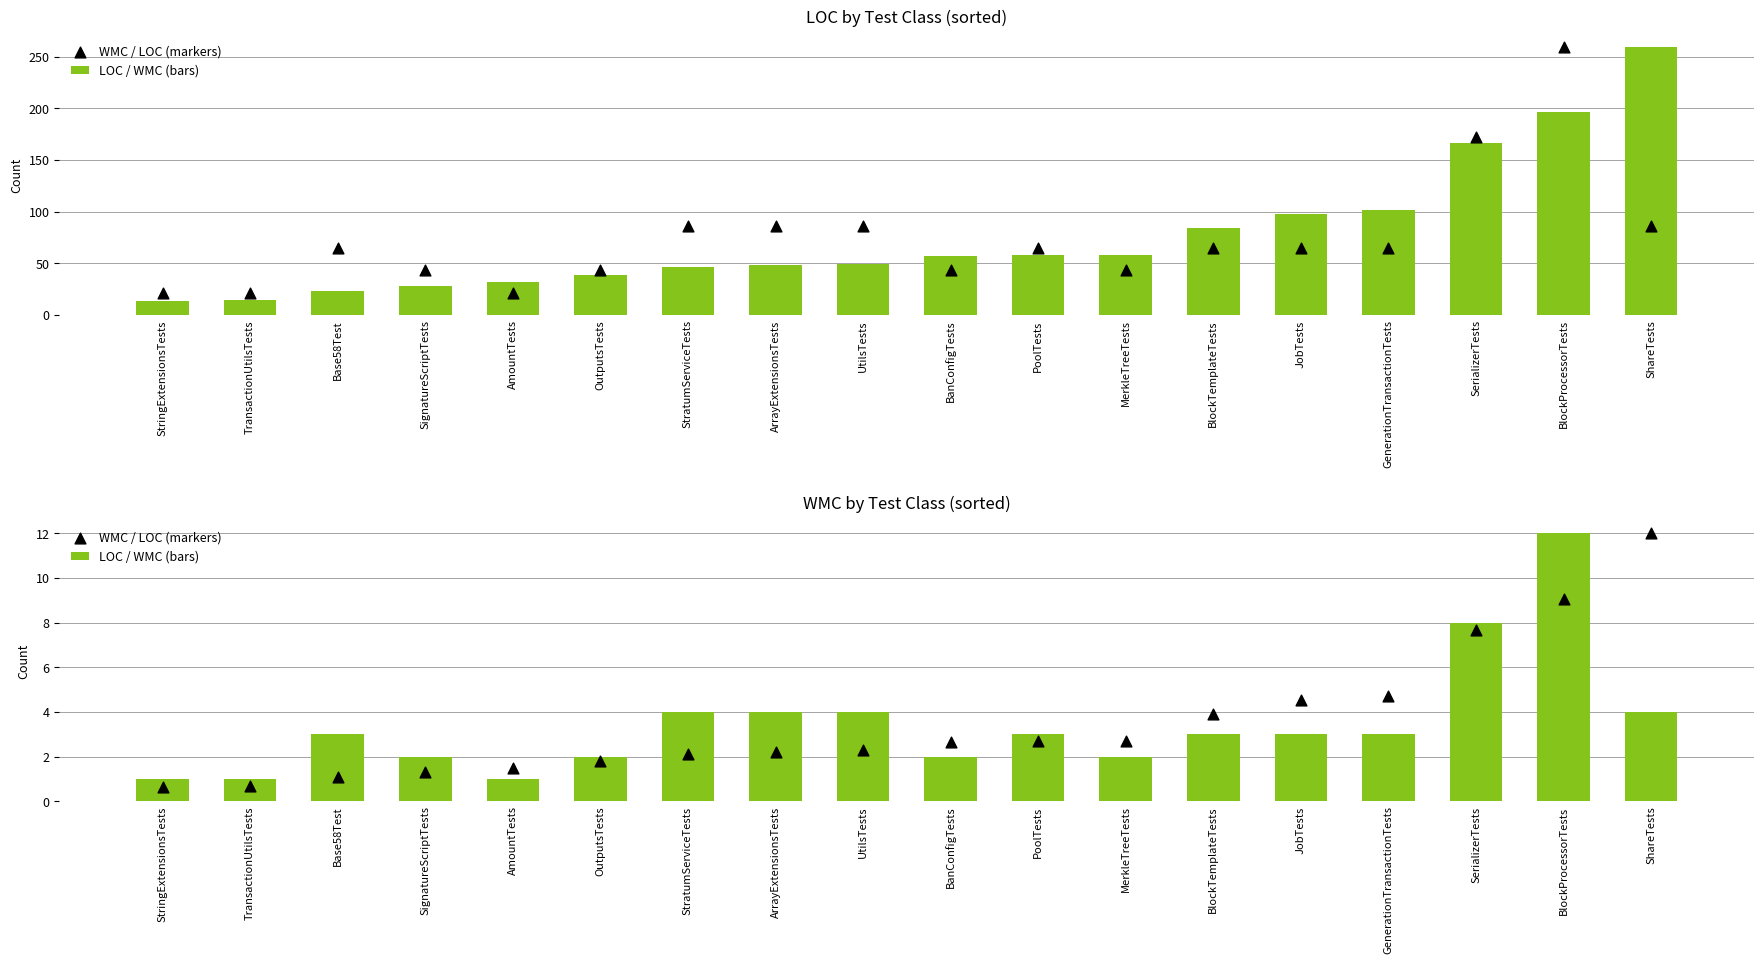

Which series contains the lowest Y value?

WMC / LOC (markers)